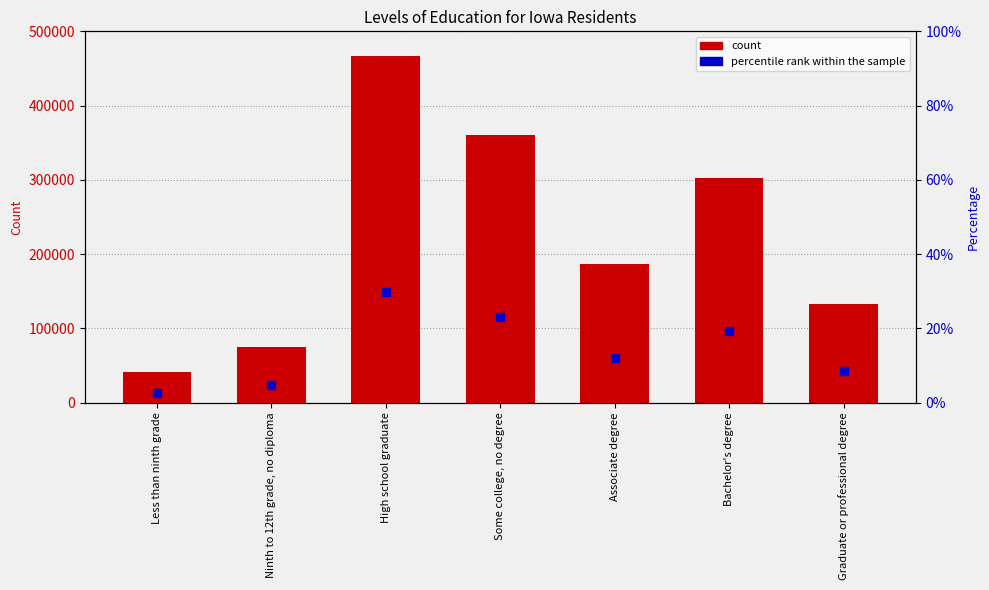

Is the value of count at Associate degree greater than the value of percentile rank within the sample at Graduate or professional degree?

Yes